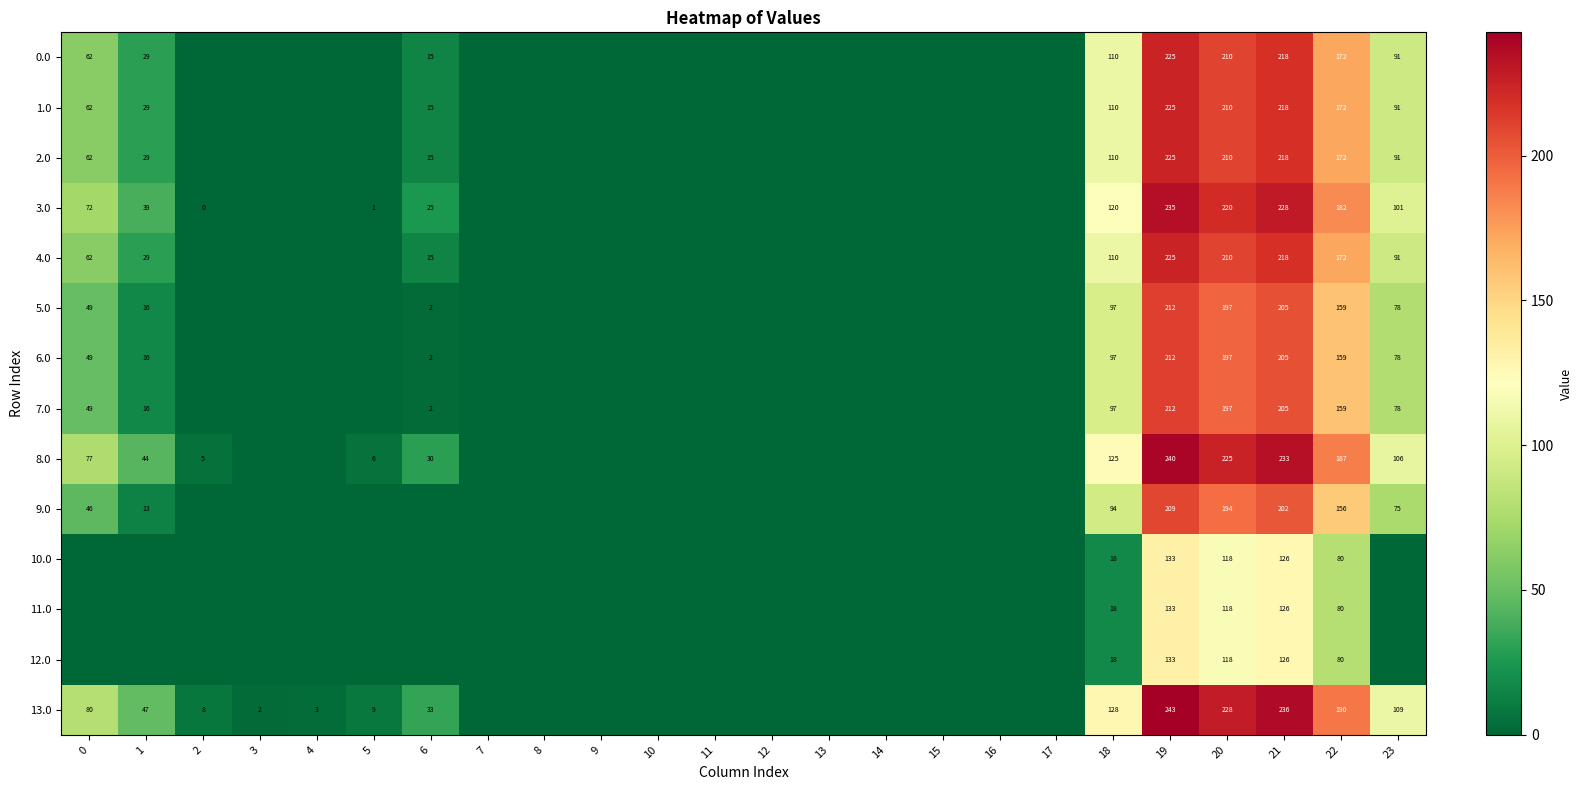

What is the maximum value shown in the chart?

242.5